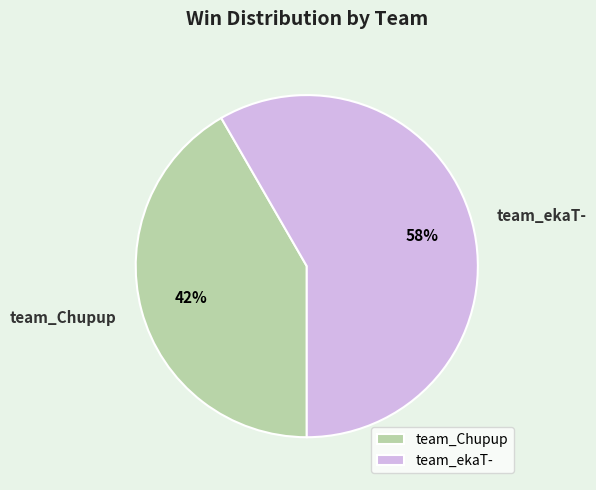

To the nearest percent, what portion does team_Chupup represent?

42%